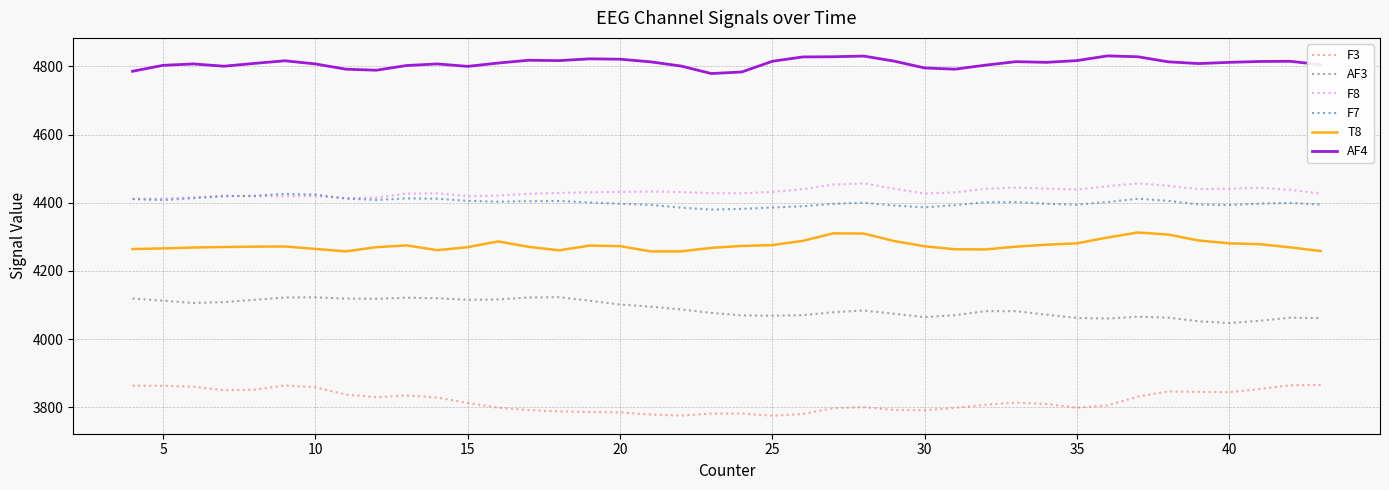

True or false: AF4 and F3 intersect in this chart.

False